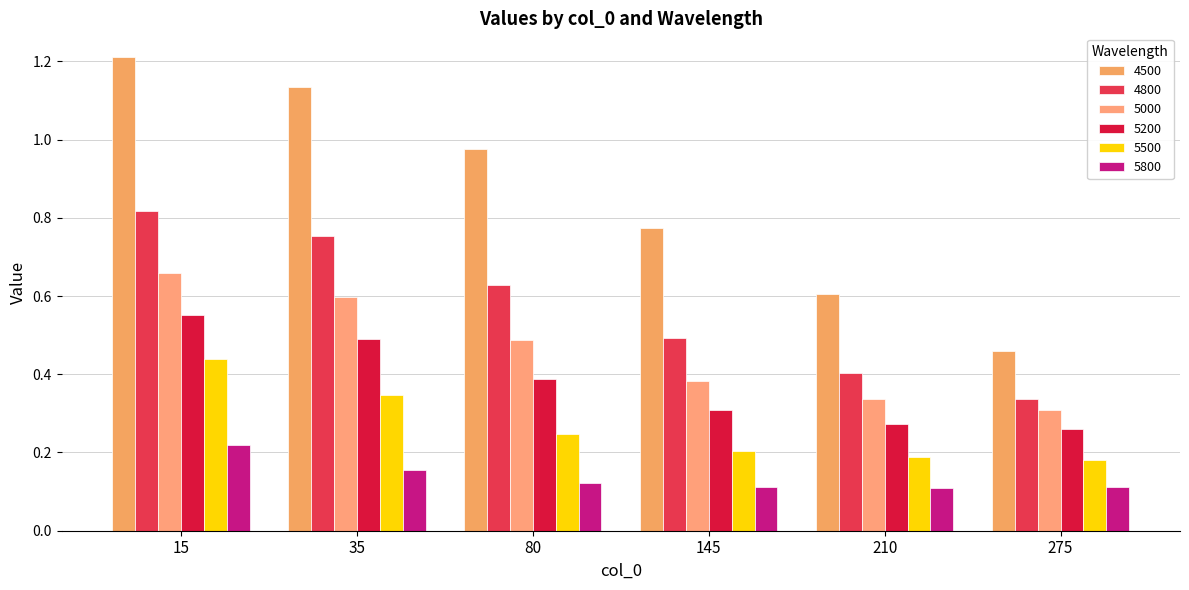

Read the 5500 value at 35.

0.3